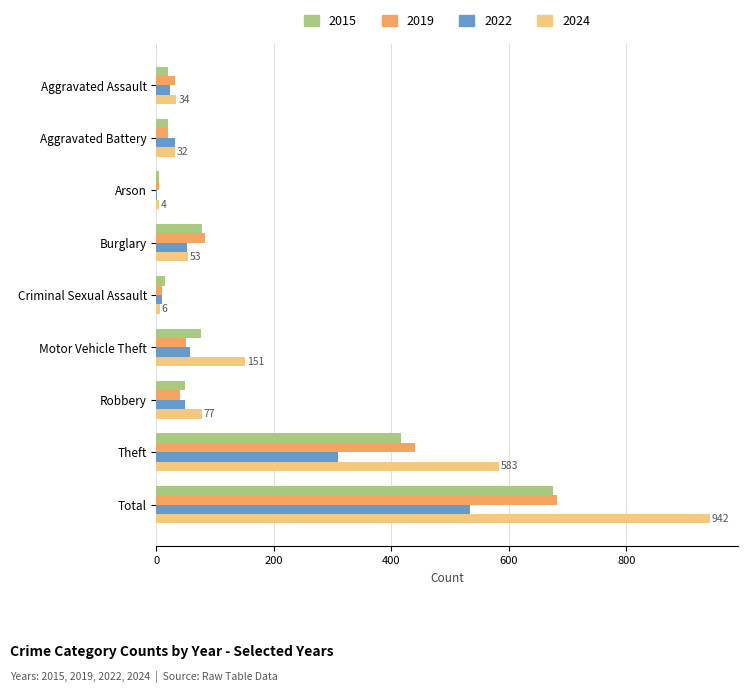

How many data points does each series have?

9